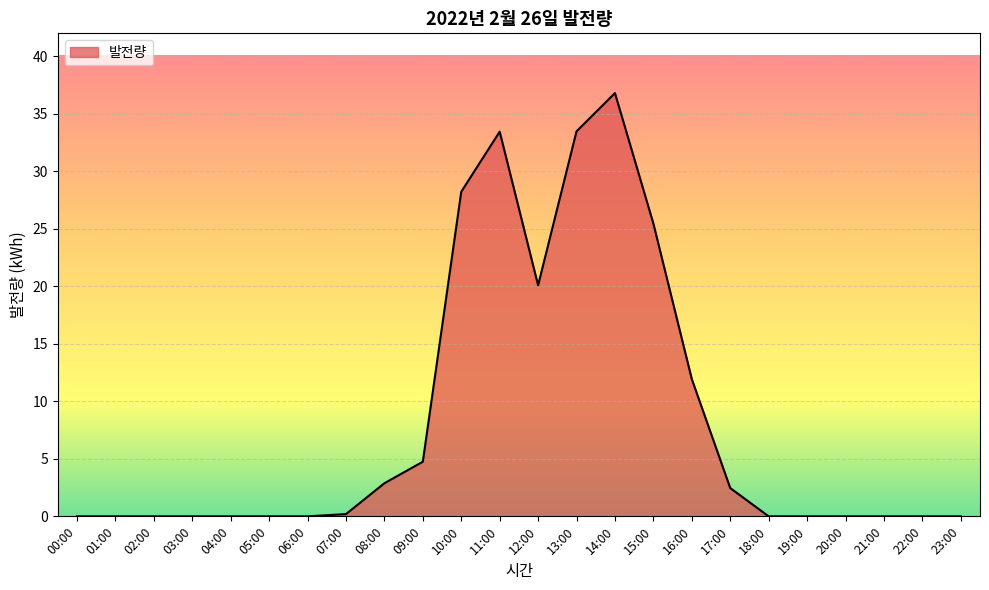

Between 17:00 and 02:00, which is larger?

17:00